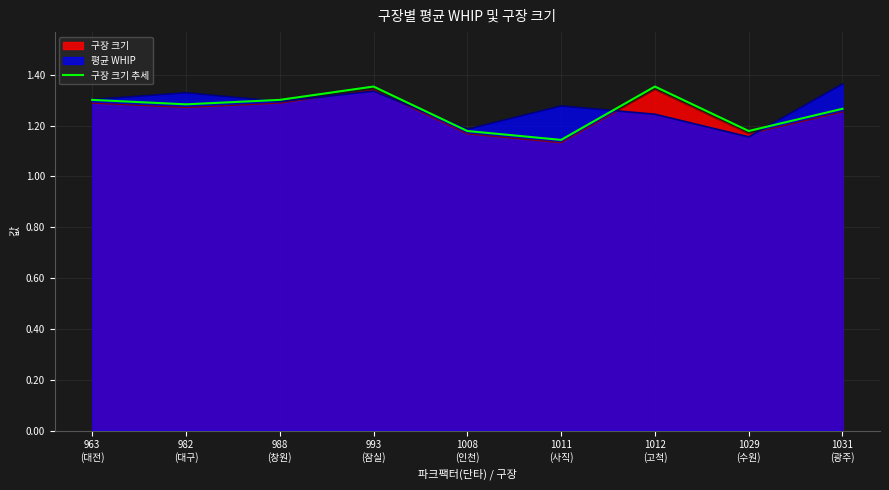

True or false: the data shows 1.3 at 1031
(광주).

True